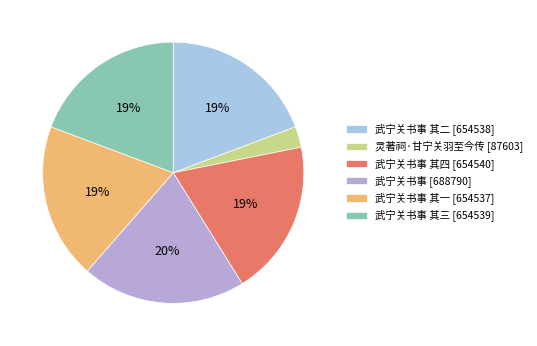

To the nearest percent, what is the average slice percentage?

17%